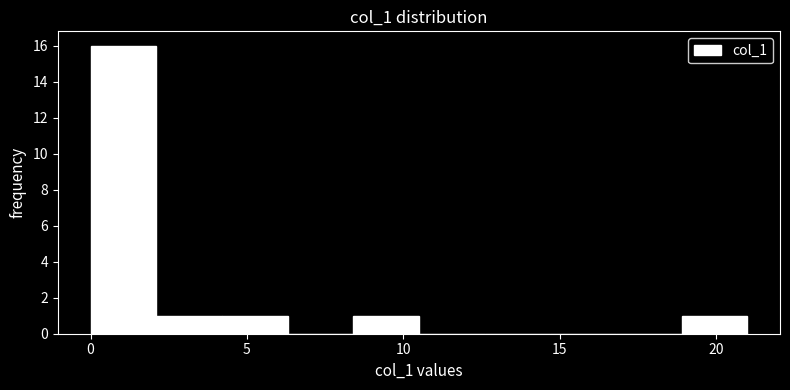

Reading left to right, transcribe this chart: for each bar, give the range it covers on the x-axis and its height. Neither the bar edges nor the heights are printed on the chart, so give them approximately, as read against the axes.

0.0 to 2.1: 16
2.1 to 4.2: 1
4.2 to 6.3: 1
6.3 to 8.4: 0
8.4 to 10.5: 1
10.5 to 12.6: 0
12.6 to 14.7: 0
14.7 to 16.8: 0
16.8 to 18.9: 0
18.9 to 21.0: 1